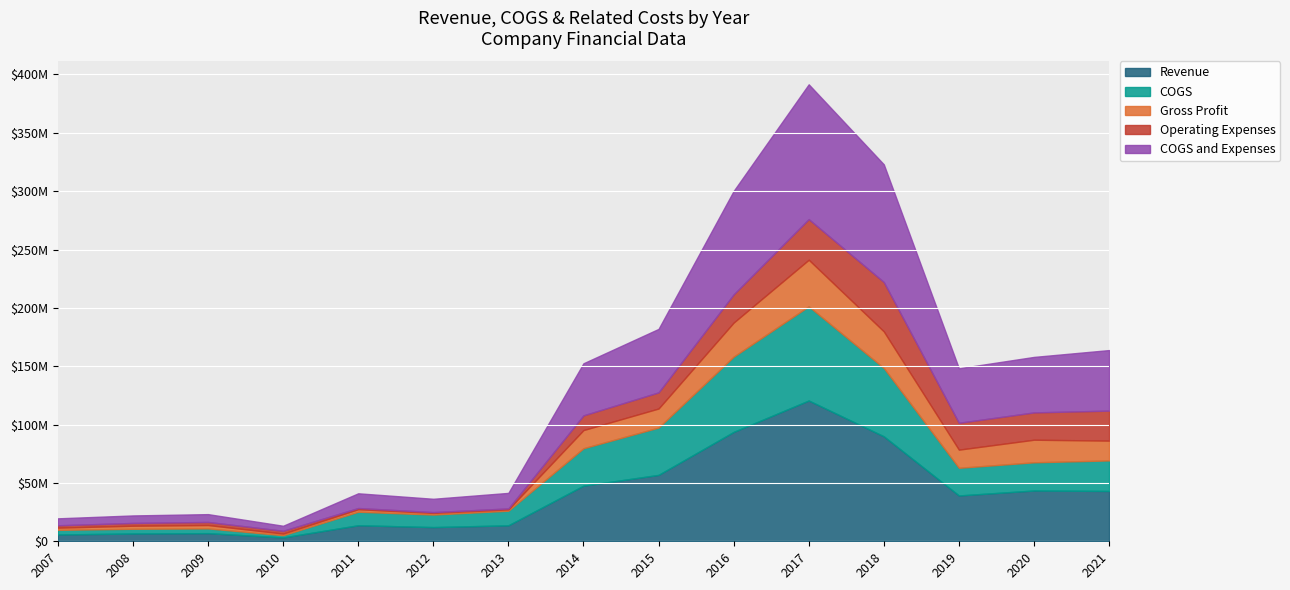

In Operating Expenses, how many points are lower than both neighbors (excluding endpoints)?

2